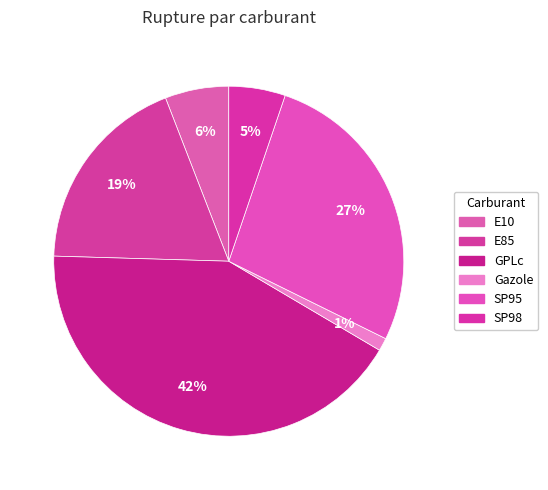

Rank the categories by value from lowest to highest.

Gazole, SP98, E10, E85, SP95, GPLc